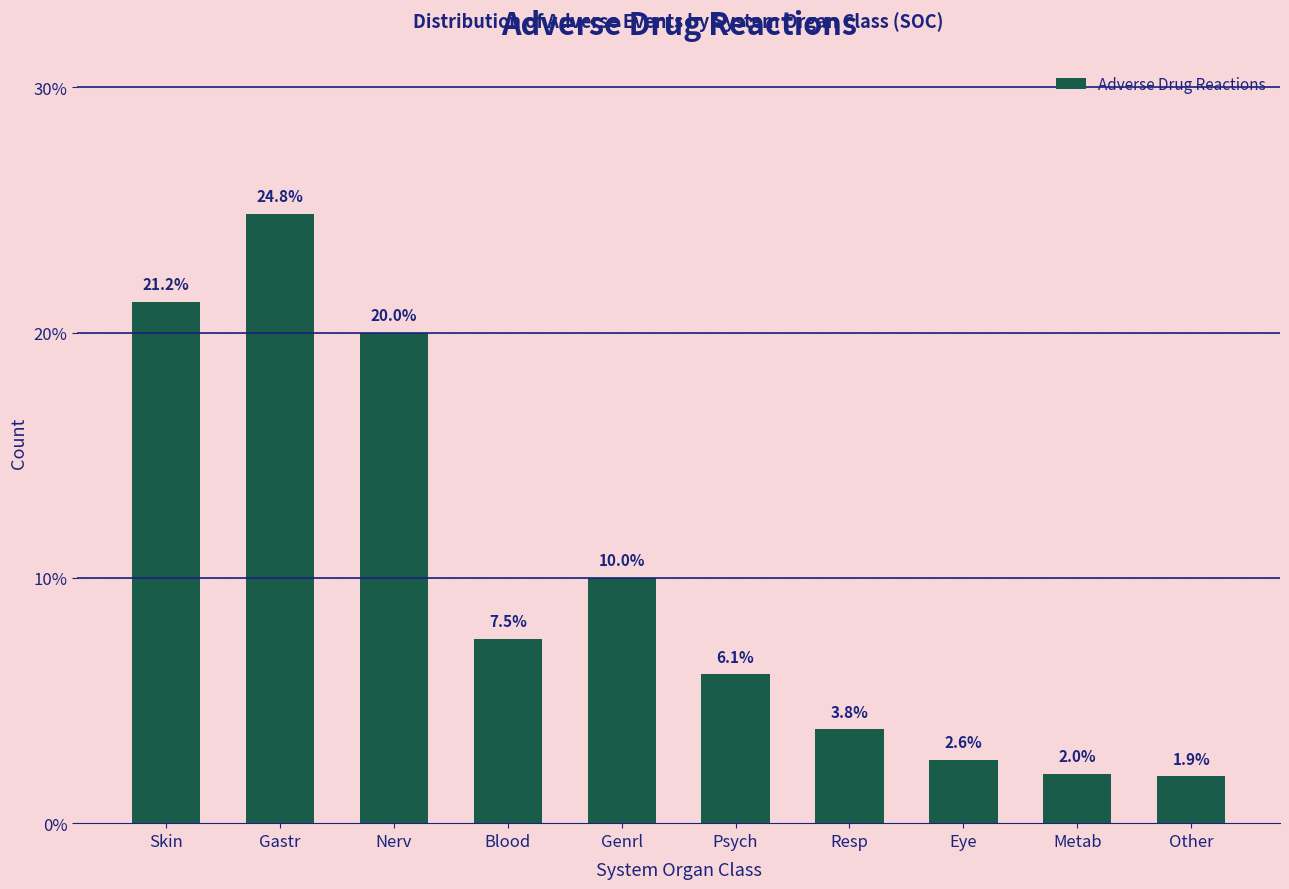

Reading right to left, extract all data points from this chart.

Other=1.9	Metab=2.0	Eye=2.6	Resp=3.8	Psych=6.1	Genrl=10.0	Blood=7.5	Nerv=20.0	Gastr=24.8	Skin=21.2